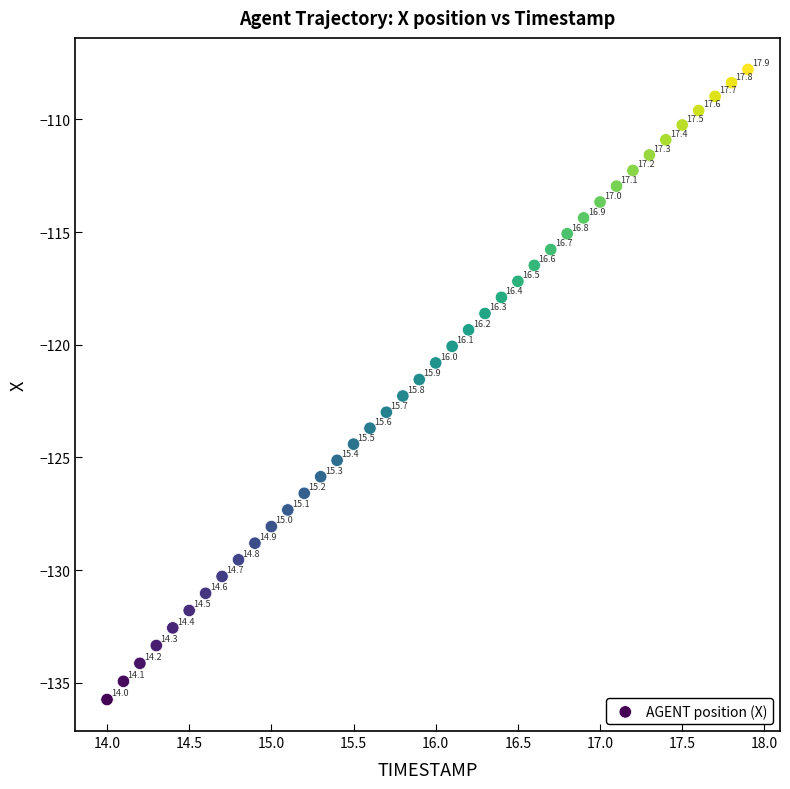

What Y value in the scatter plot is closest to -121?

-120.8